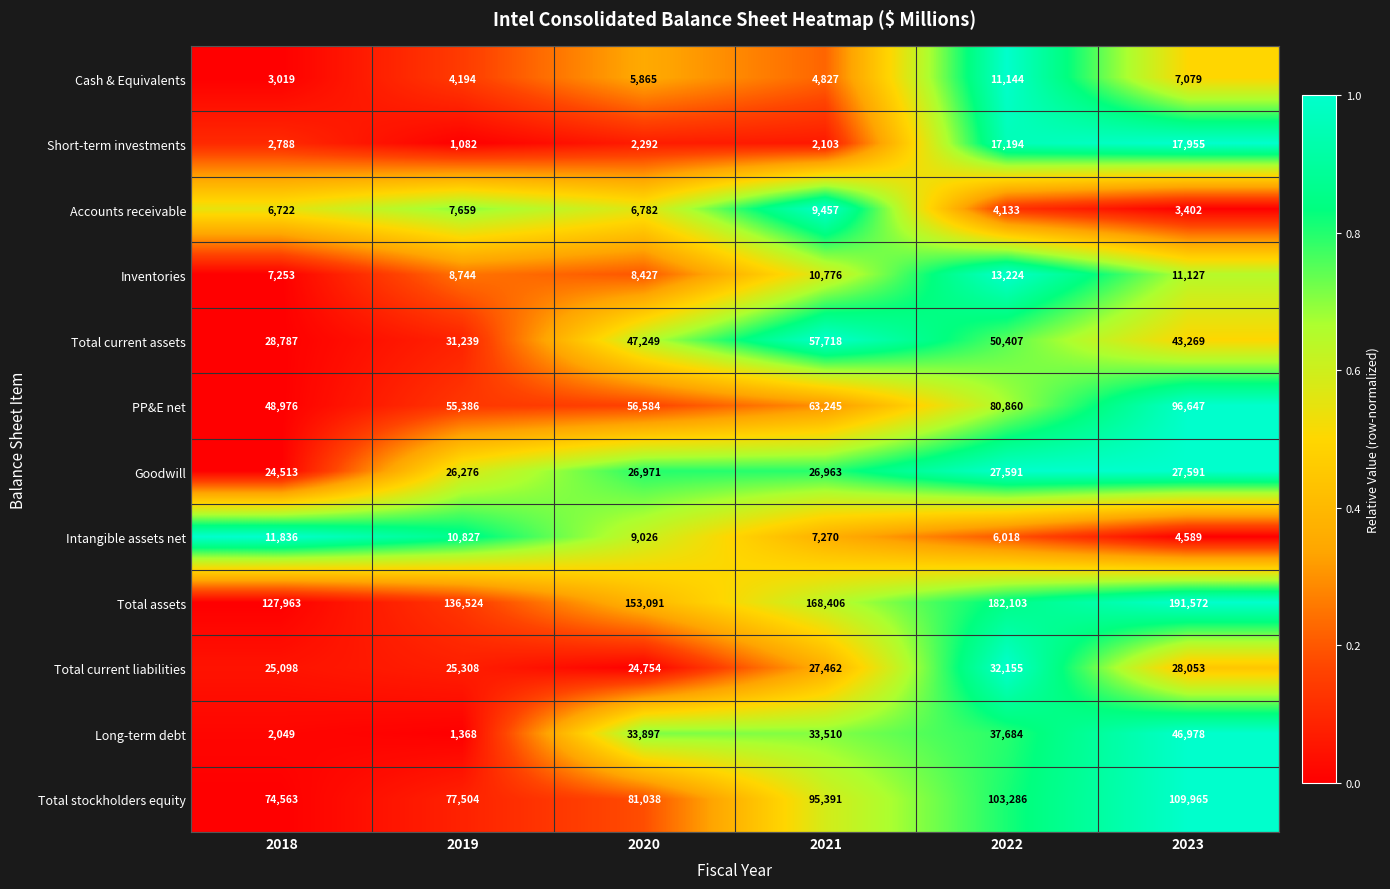

Is it true that PP&E net equals 148774 at 2023?

False